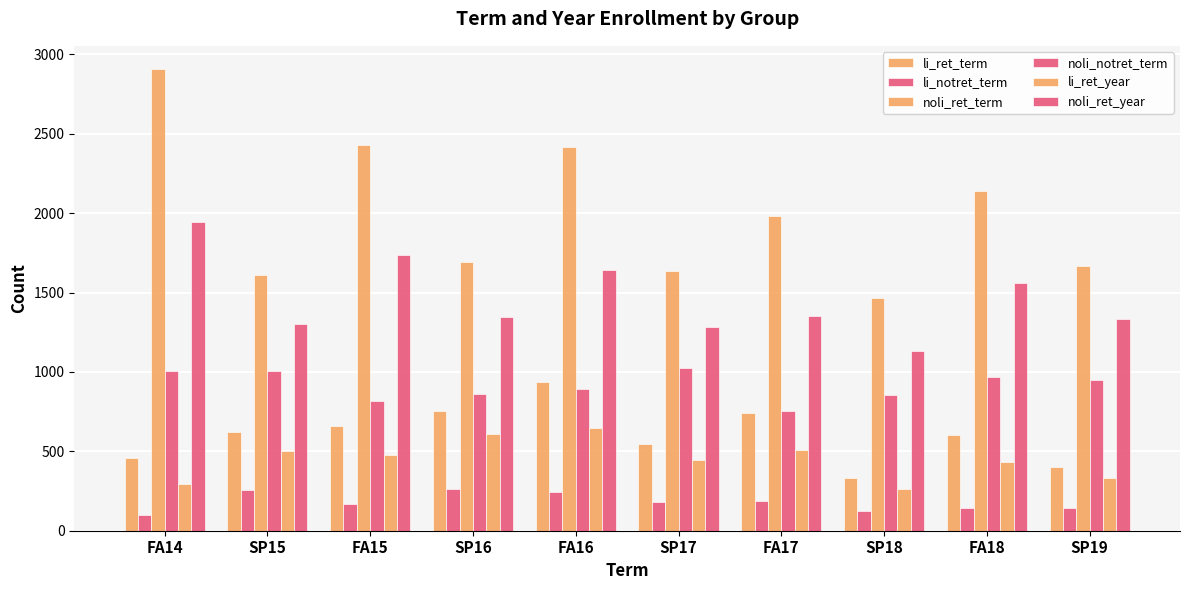

List the series in order of their peak value, lowest first.

li_notret_term, li_ret_year, li_ret_term, noli_notret_term, noli_ret_year, noli_ret_term